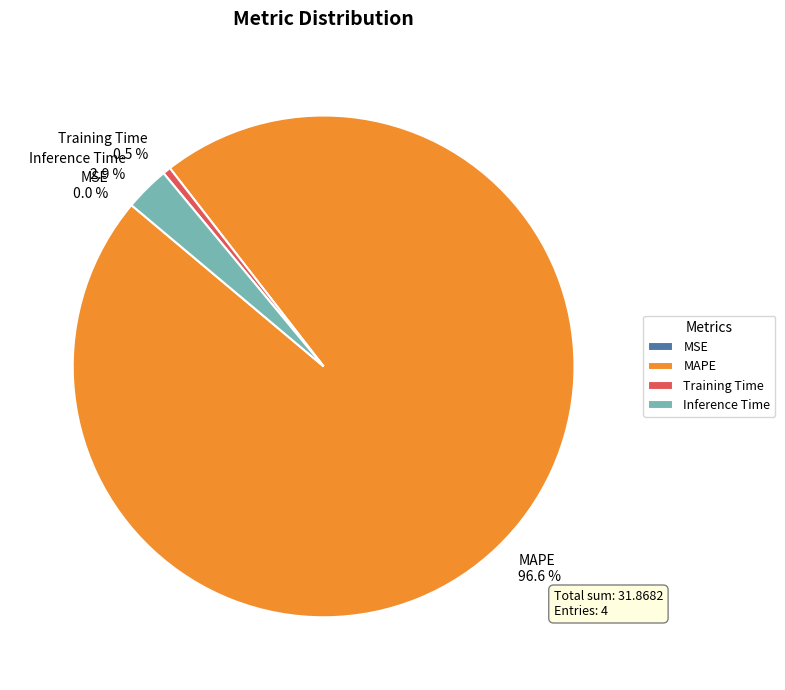

What is the majority slice?

MAPE